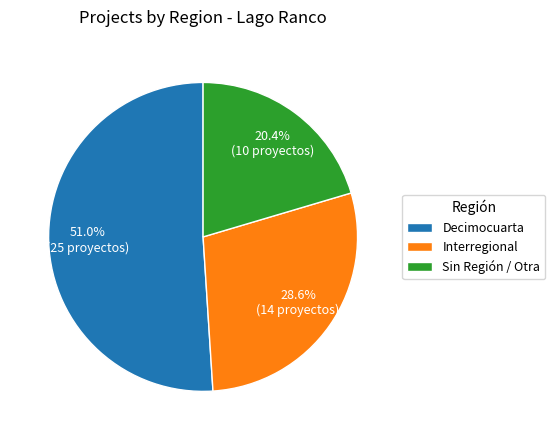

Which slice is the largest?

Decimocuarta